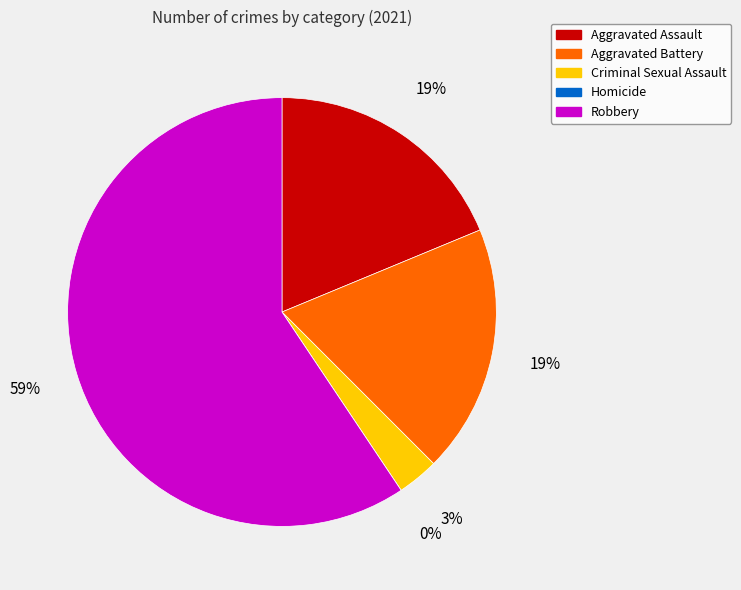

To the nearest percent, what is the difference between the Aggravated Assault and Robbery slice percentages?

41%